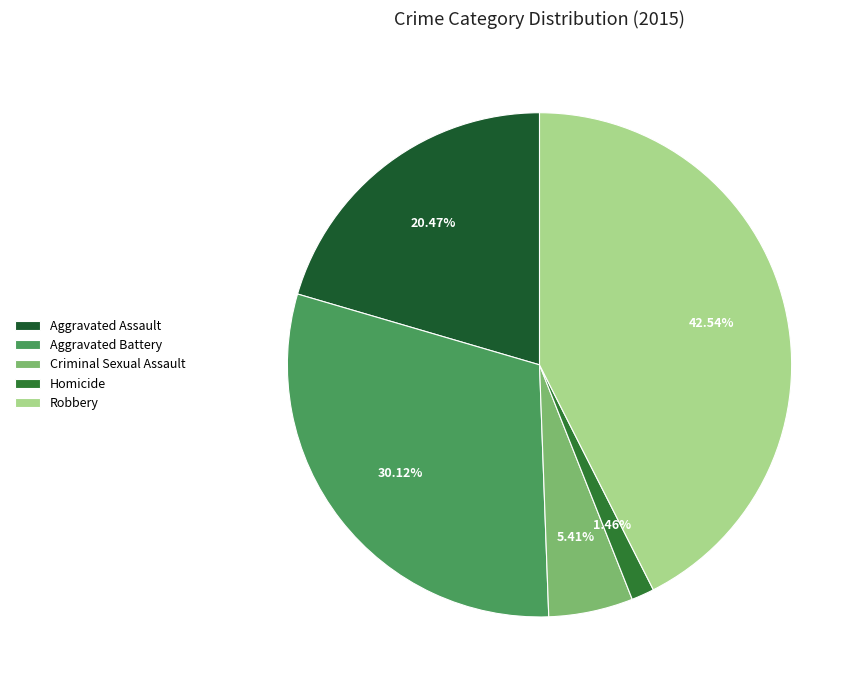

To the nearest percent, what is the difference between the largest and smallest slice percentages?

41%